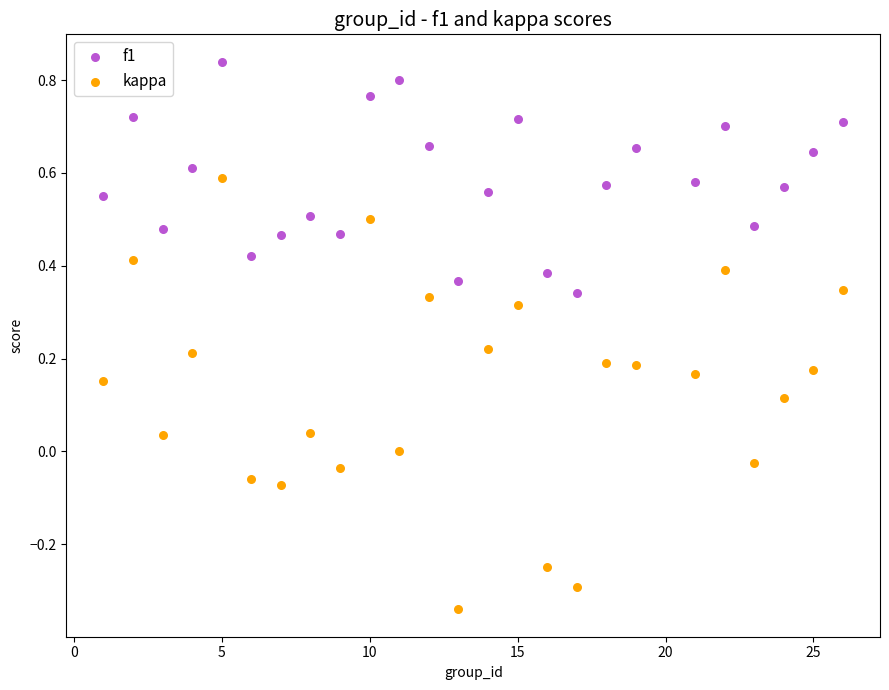

What is the X range (max minus min) for the scatter plot?

25.0